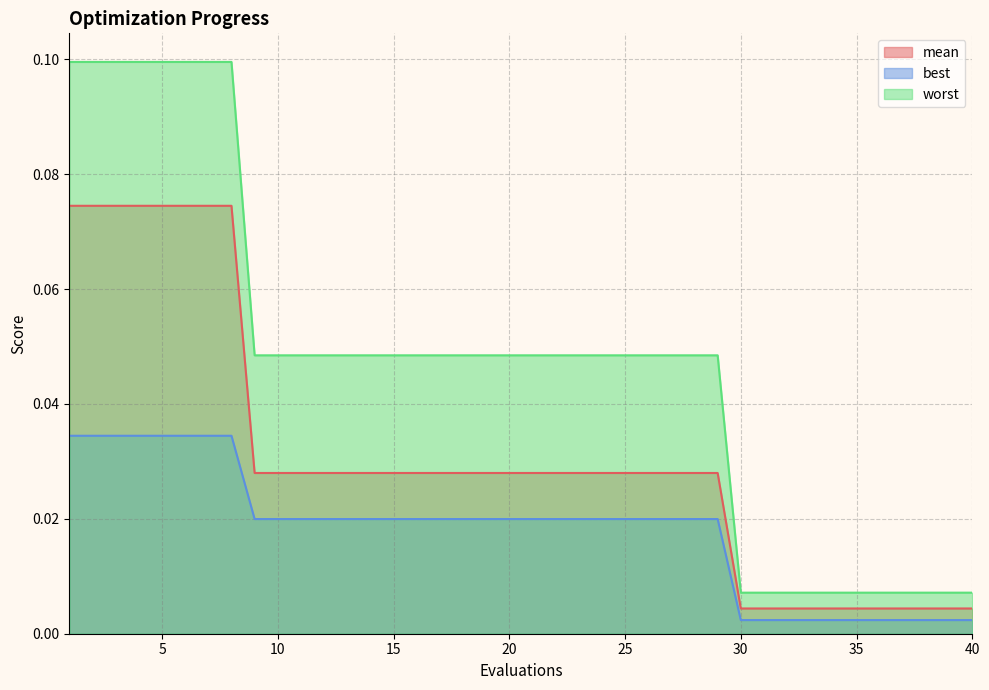

Which series has the largest total across all categories?

worst